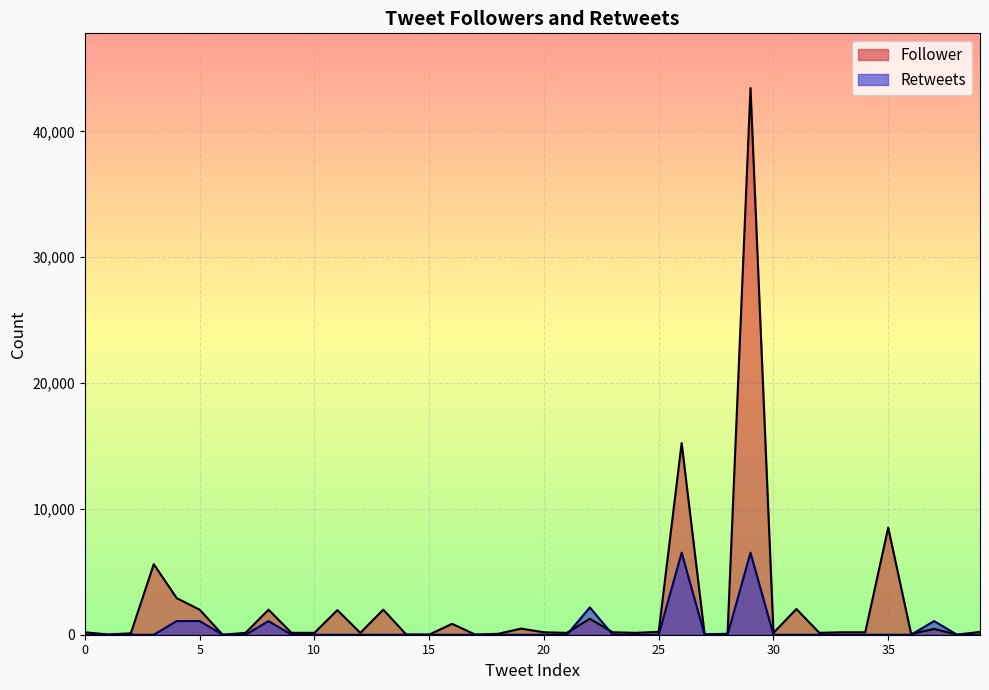

At how many categories does at least one series exceed 22893?

1